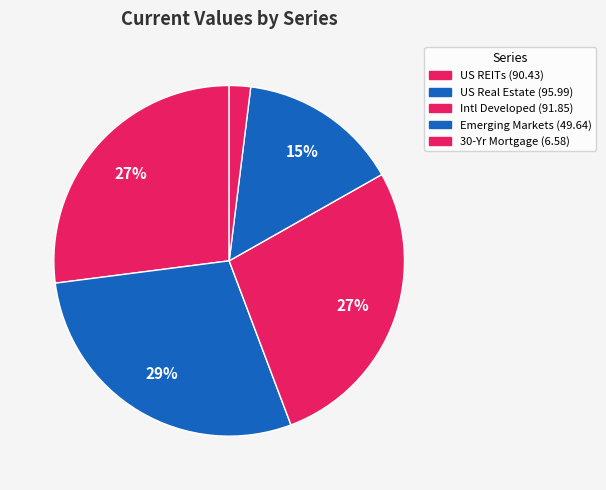

The Intl Developed slice represents 27% of the pie. True or false?

True